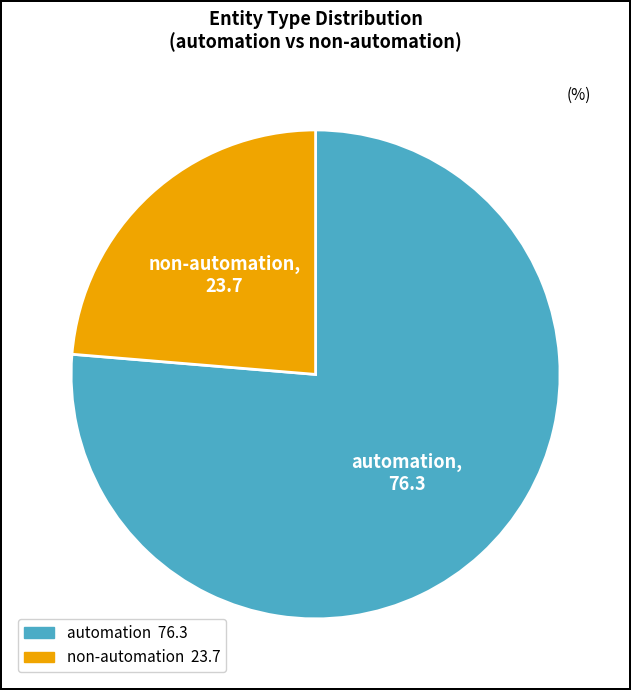

Does any single category account for the majority?

Yes